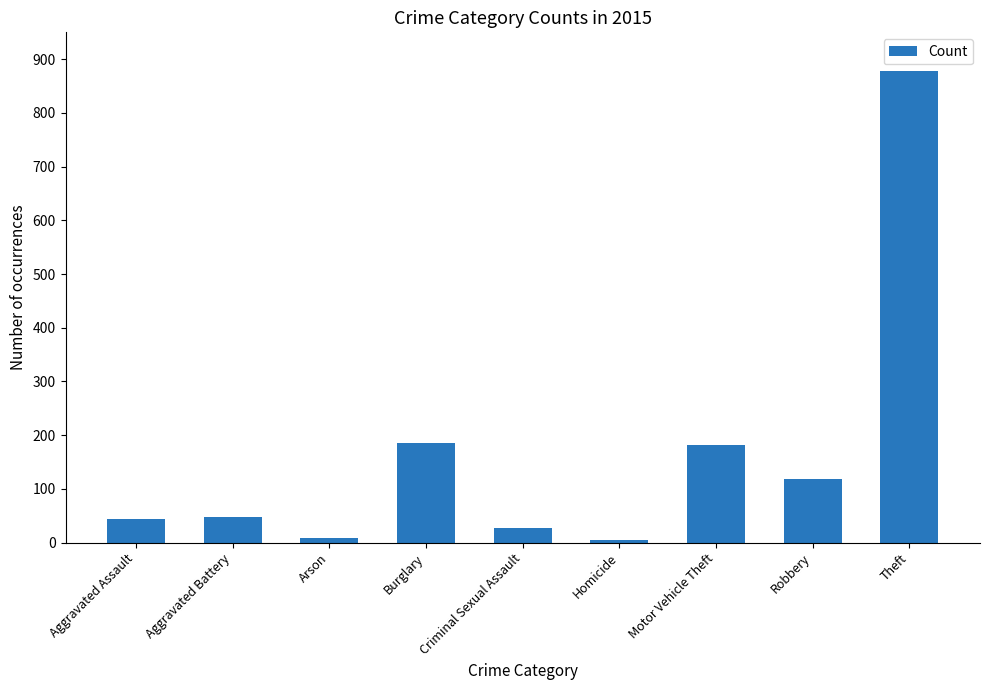

What is the greatest value displayed?

878